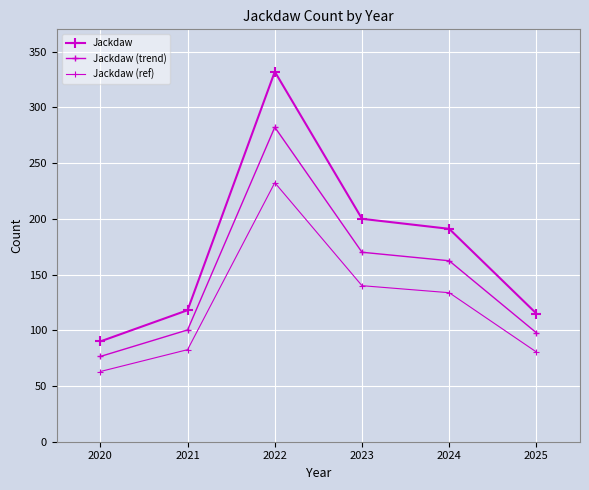

At which category does Jackdaw (trend) reach its first local peak?

2022